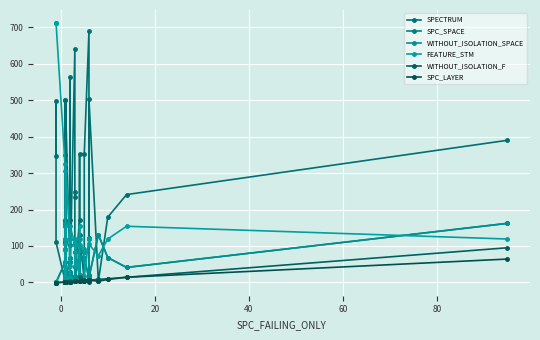

Rank the series by their maximum value, from highest to lowest.

FEATURE_STM, SPECTRUM, SPC_SPACE, WITHOUT_ISOLATION_SPACE, WITHOUT_ISOLATION_F, SPC_LAYER